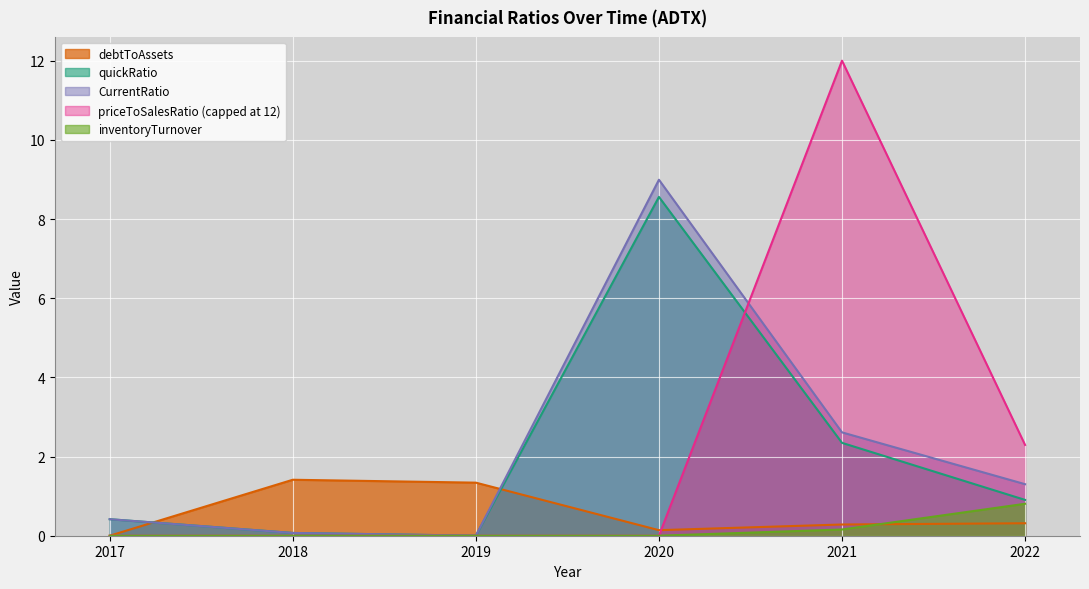

Count the number of data series in this chart.

5